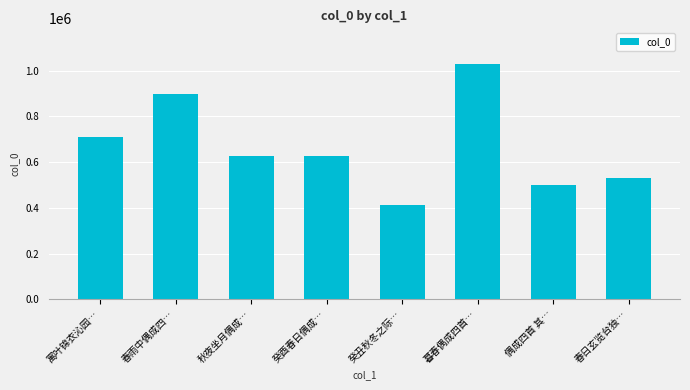

Are the bars grouped side by side (vs. stacked)?

No